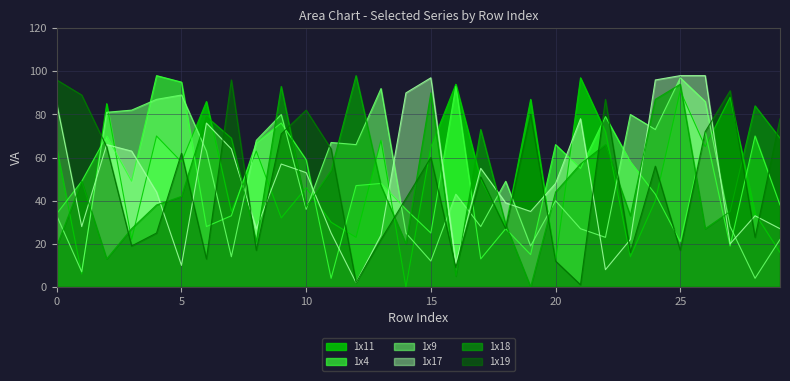

How many times do 1x19 and 1x11 cross each other?

16